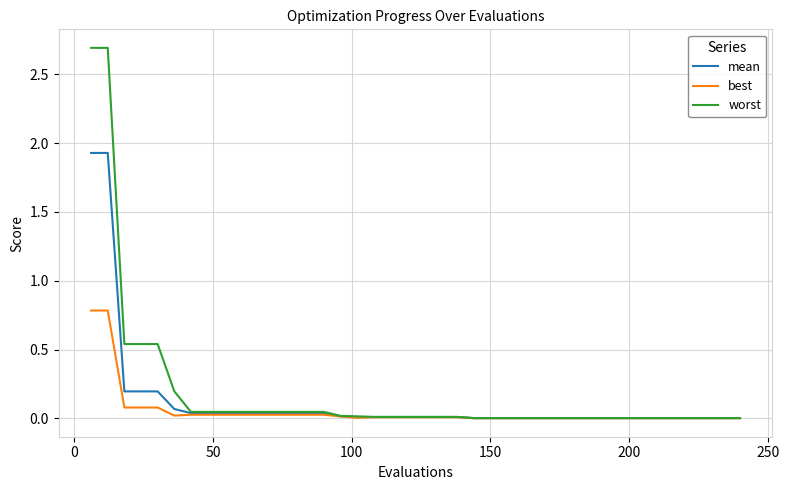

Which series has the largest range (max minus min)?

worst